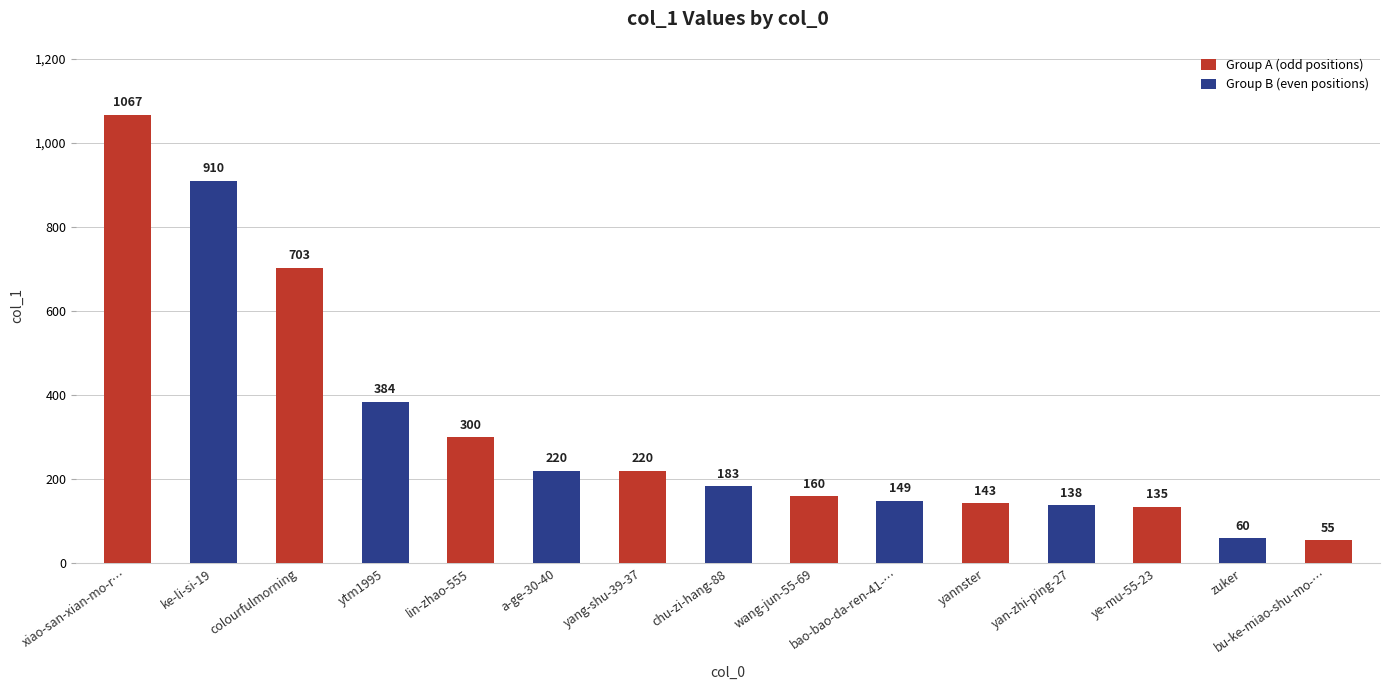

At which label is the value closest to 561?

colourfulmorning